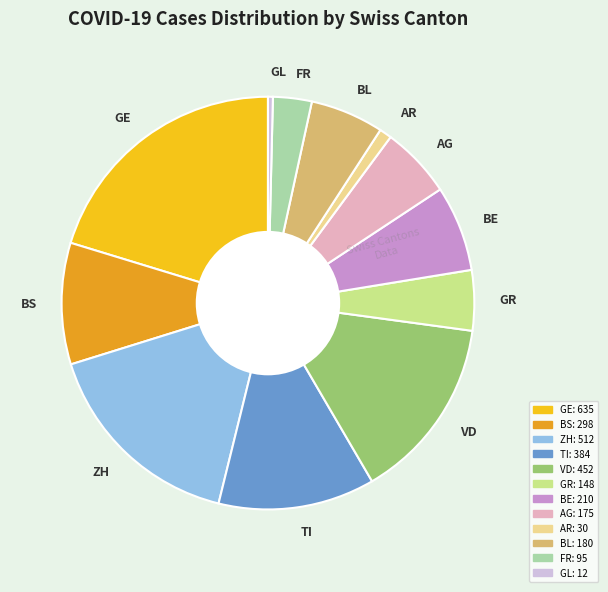

How many slices are in this pie chart?

12